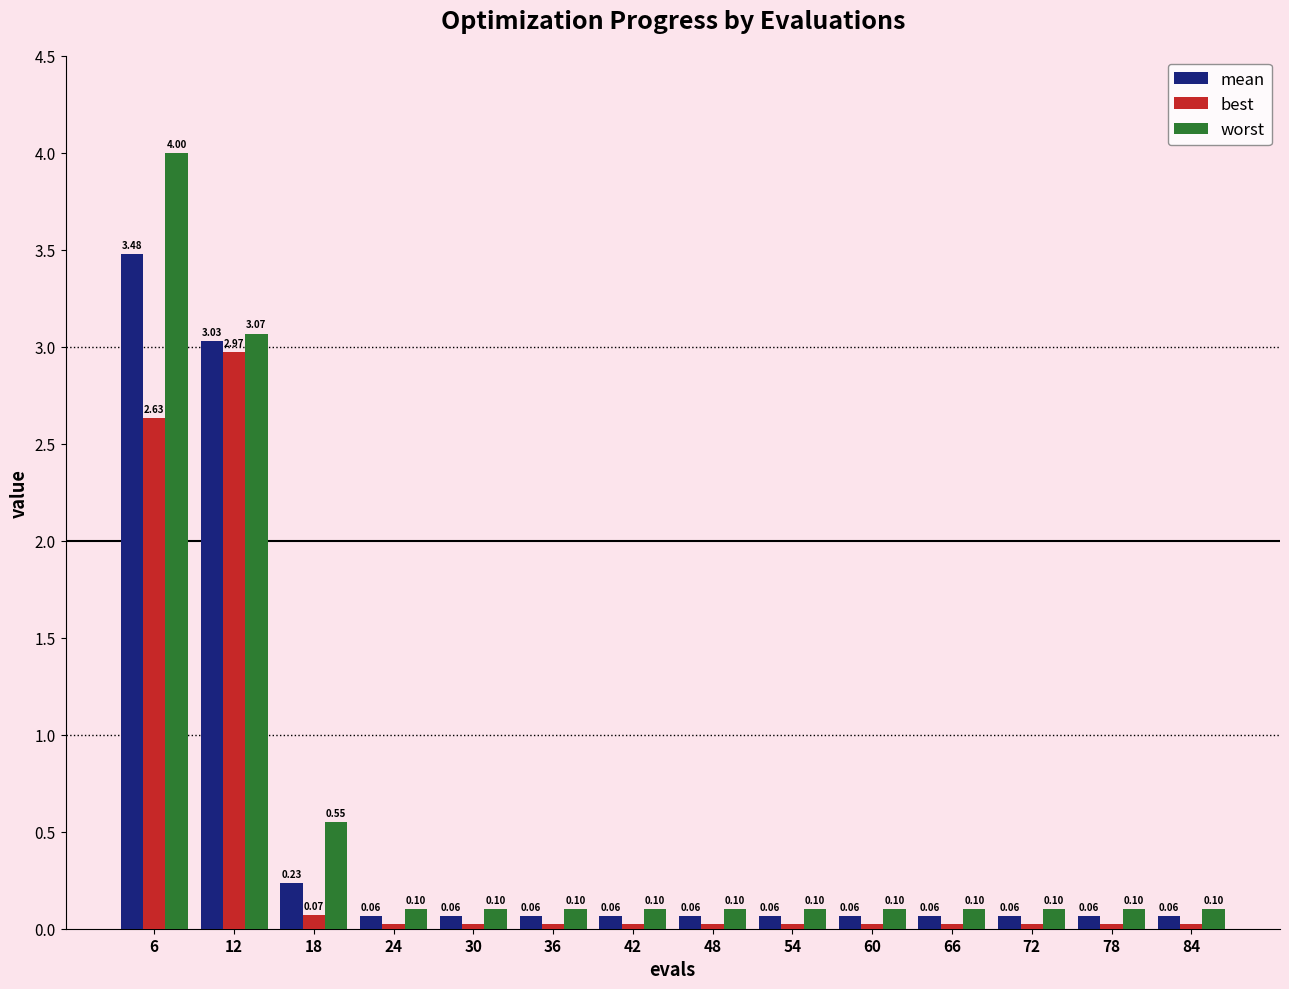

What is the average value of the best series?

0.4